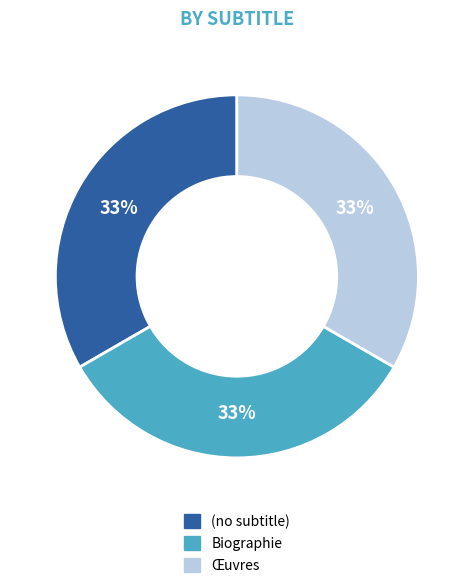

To the nearest percent, what is the combined percentage of Œuvres and (no subtitle)?

67%